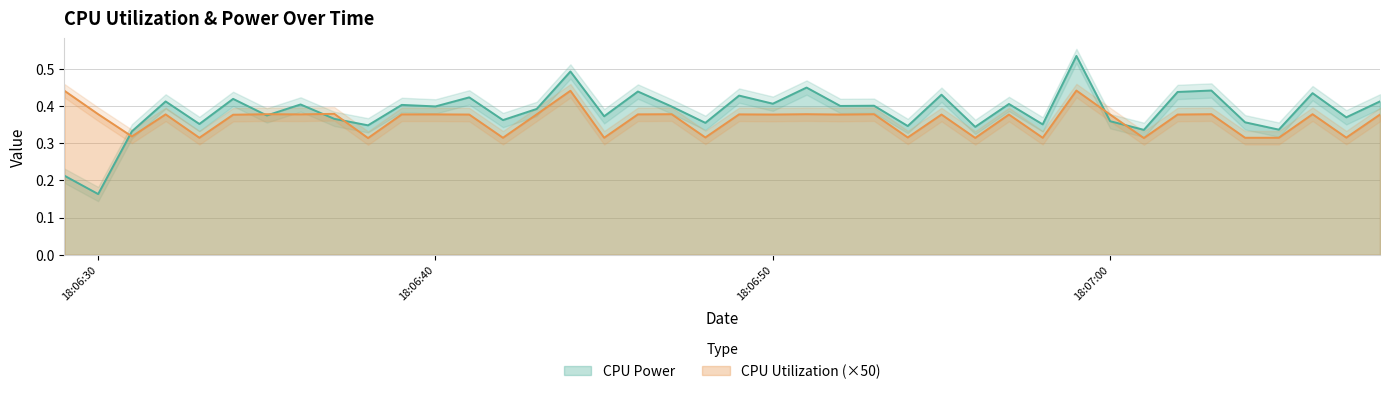

Read the CPU Power value at 2025-03-24 18:06:44.

0.5